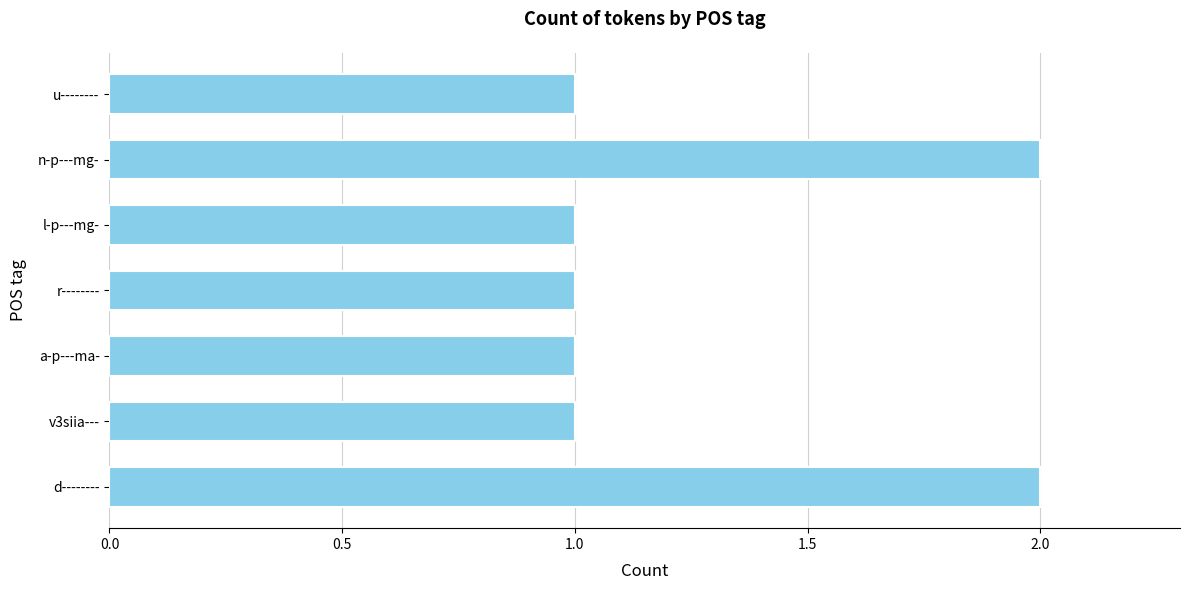

What is the difference between the maximum and minimum values?

1